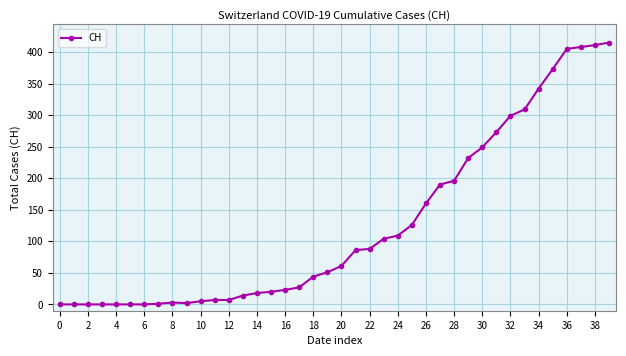

How many data points are less than 61?

20